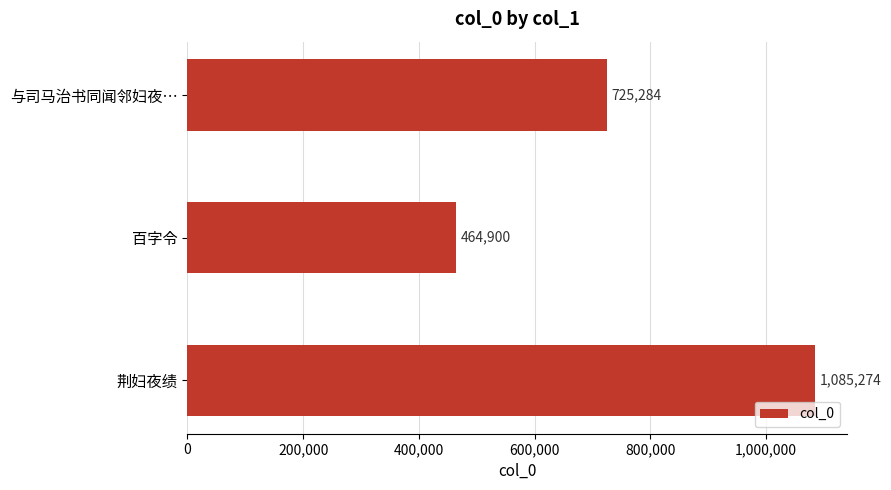

What is the average value?

758486